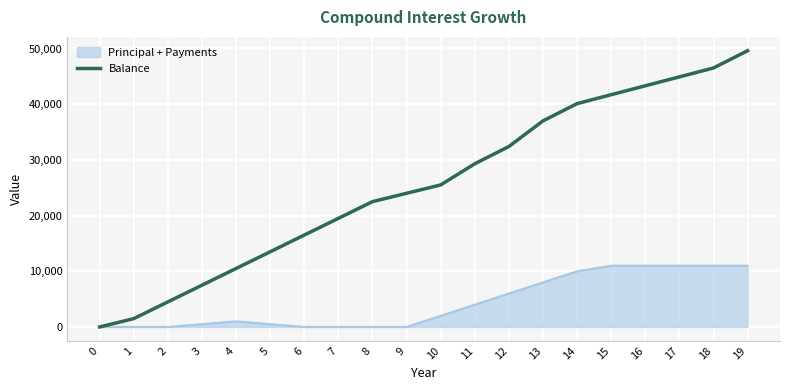

At which category is the sum across all series the highest?

19